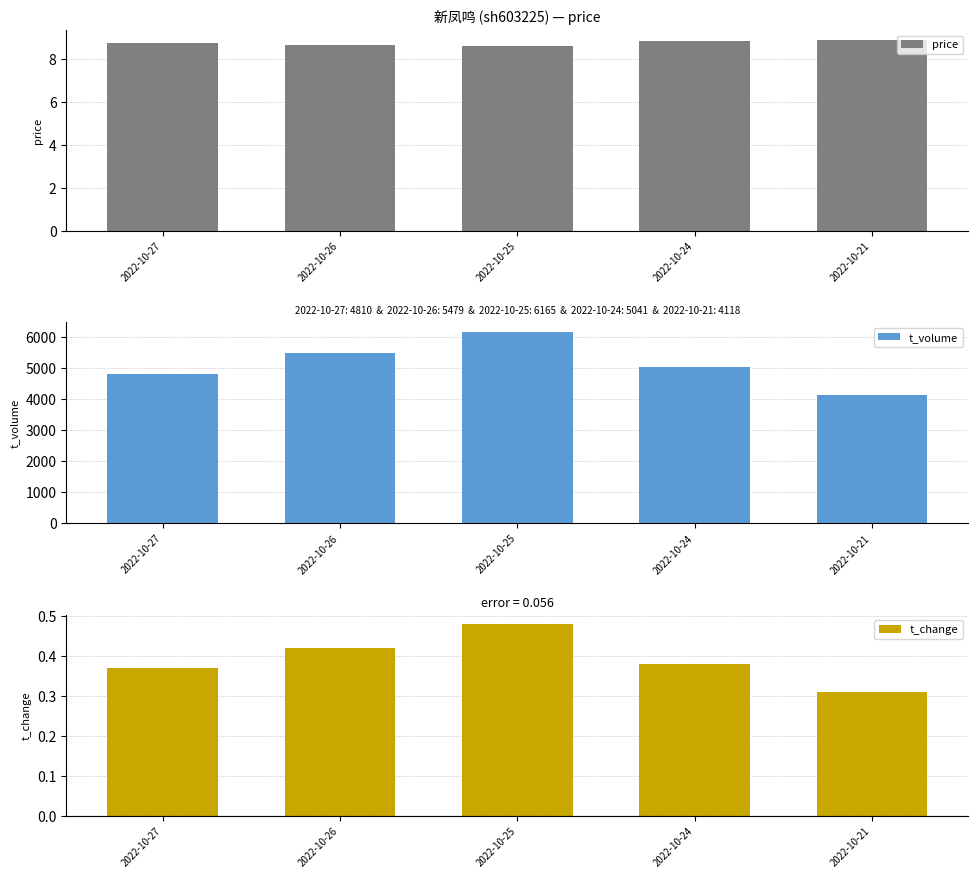

Which label corresponds to the largest value in the chart?

2022-10-25